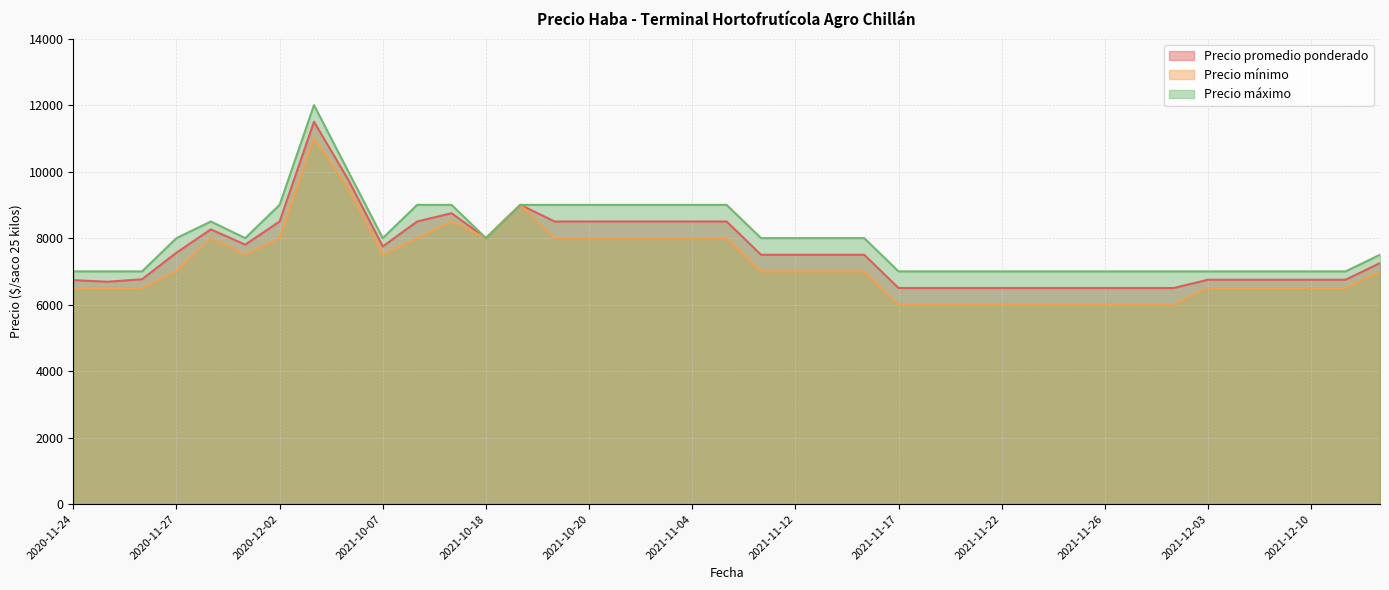

Reading right to left, what are all the values shown in this chart?

Precio promedio ponderado: 2020-11-30=8263	2021-11-15=7500	2022-01-05=7250	2021-12-06=6750	2020-11-24=6738	2021-11-23=6500	2021-12-03=6750	2021-11-19=6500	2020-11-25=6688	2020-12-01=7804	2021-10-19=8500	2020-12-02=8500	2021-10-26=8500	2021-10-22=8500	2020-11-27=7562	2021-11-17=6500	2021-11-30=6500	2021-11-18=6500	2021-11-26=6500	2021-10-07=7750	2021-12-23=6750	2021-10-18=9000	2021-10-18=8000	2021-11-29=6500	2020-11-26=6764	2021-10-15=8750	2021-11-24=6500	2021-09-27=11500	2021-12-10=6750	2021-11-04=8500	2021-10-20=8500	2021-10-13=8500	2021-10-04=9750	2021-11-12=7500	2021-11-09=8500	2021-11-22=6500	2021-12-07=6750	2021-11-16=7500	2021-11-11=7500
Precio mínimo: 2020-11-30=8000	2021-11-15=7000	2022-01-05=7000	2021-12-06=6500	2020-11-24=6500	2021-11-23=6000	2021-12-03=6500	2021-11-19=6000	2020-11-25=6500	2020-12-01=7500	2021-10-19=8000	2020-12-02=8000	2021-10-26=8000	2021-10-22=8000	2020-11-27=7000	2021-11-17=6000	2021-11-30=6000	2021-11-18=6000	2021-11-26=6000	2021-10-07=7500	2021-12-23=6500	2021-10-18=9000	2021-10-18=8000	2021-11-29=6000	2020-11-26=6500	2021-10-15=8500	2021-11-24=6000	2021-09-27=11000	2021-12-10=6500	2021-11-04=8000	2021-10-20=8000	2021-10-13=8000	2021-10-04=9500	2021-11-12=7000	2021-11-09=8000	2021-11-22=6000	2021-12-07=6500	2021-11-16=7000	2021-11-11=7000
Precio máximo: 2020-11-30=8500	2021-11-15=8000	2022-01-05=7500	2021-12-06=7000	2020-11-24=7000	2021-11-23=7000	2021-12-03=7000	2021-11-19=7000	2020-11-25=7000	2020-12-01=8000	2021-10-19=9000	2020-12-02=9000	2021-10-26=9000	2021-10-22=9000	2020-11-27=8000	2021-11-17=7000	2021-11-30=7000	2021-11-18=7000	2021-11-26=7000	2021-10-07=8000	2021-12-23=7000	2021-10-18=9000	2021-10-18=8000	2021-11-29=7000	2020-11-26=7000	2021-10-15=9000	2021-11-24=7000	2021-09-27=12000	2021-12-10=7000	2021-11-04=9000	2021-10-20=9000	2021-10-13=9000	2021-10-04=10000	2021-11-12=8000	2021-11-09=9000	2021-11-22=7000	2021-12-07=7000	2021-11-16=8000	2021-11-11=8000